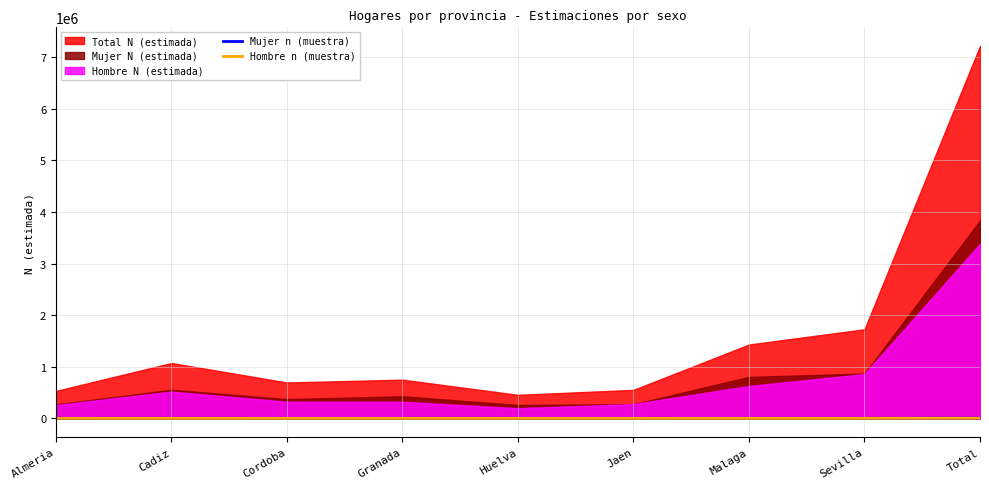

True or false: Mujer n (muestra) and Hombre n (muestra) intersect in this chart.

False